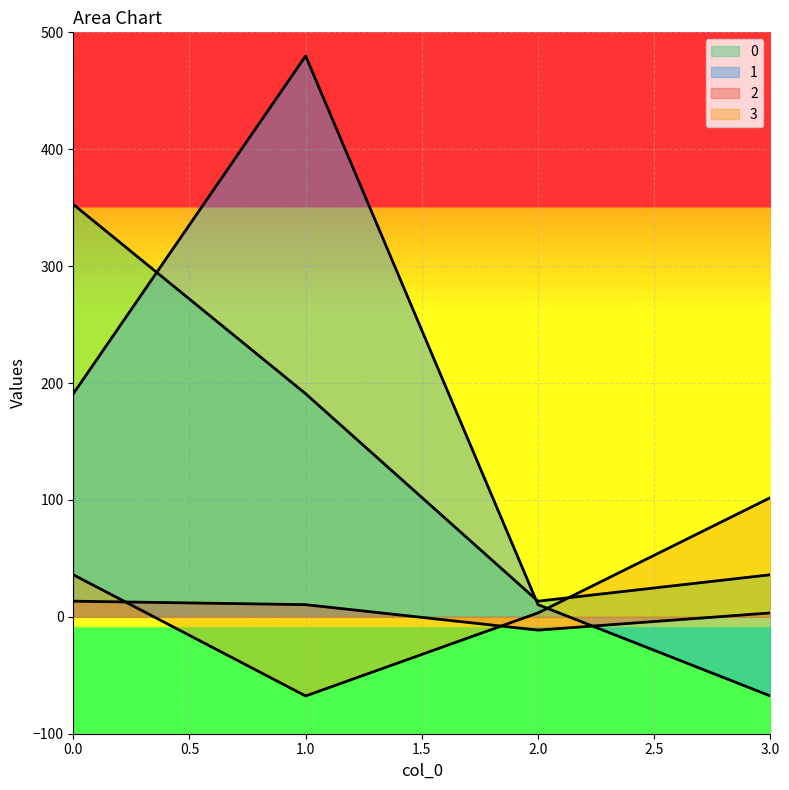

What are all the series names shown in the legend?

0, 1, 2, 3